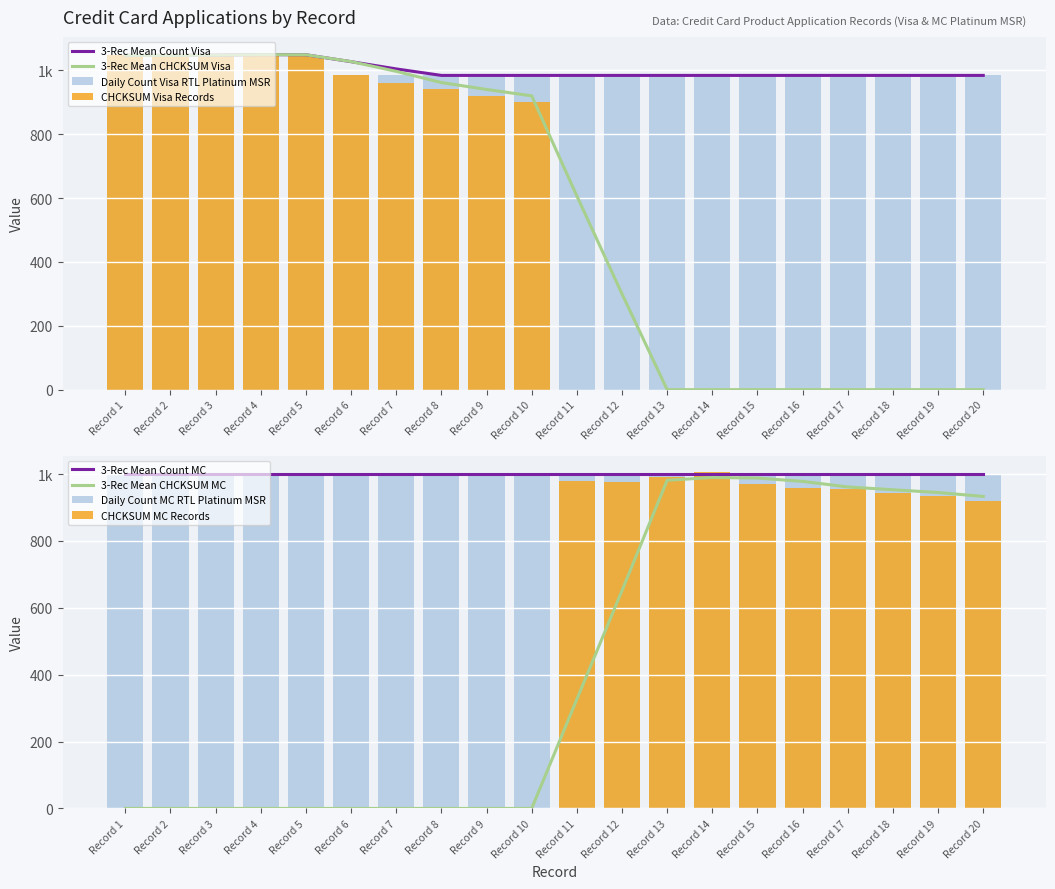

Rank the categories by value from highest to lowest.

Record 4, Record 3, Record 1, Record 2, Record 5, Record 6, Record 7, Record 8, Record 9, Record 10, Record 11, Record 12, Record 13, Record 14, Record 15, Record 16, Record 17, Record 18, Record 19, Record 20